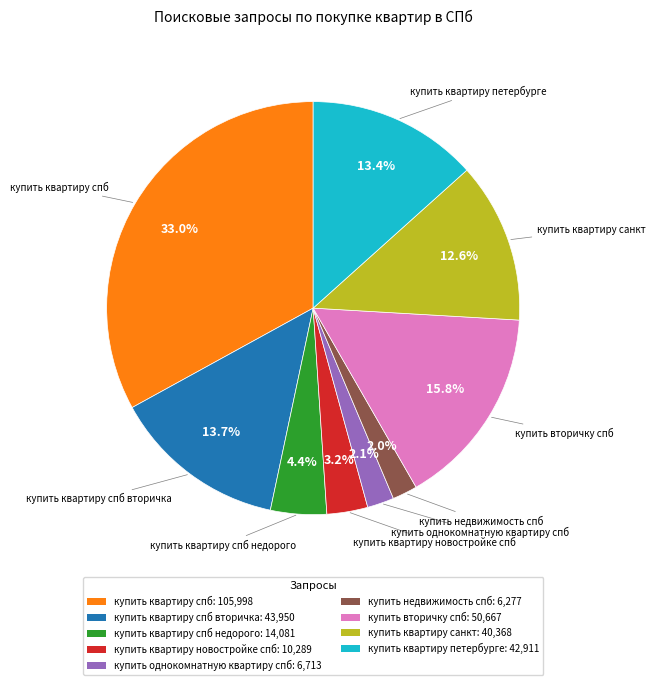

How much of the chart is everything except купить квартиру новостройке спб: 10,289?

96.8%